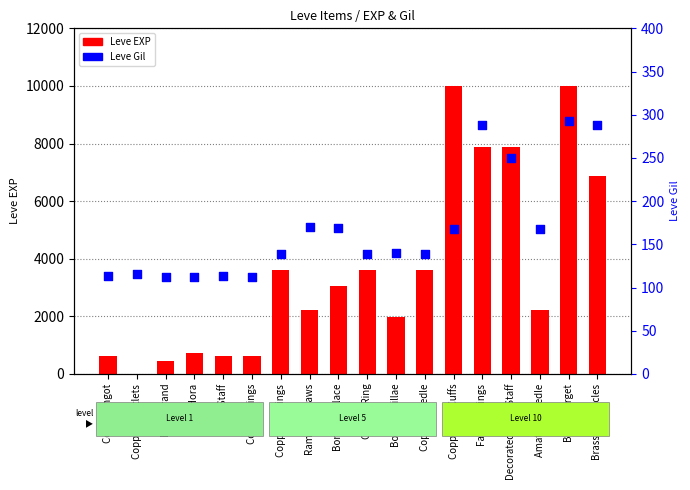

Which series reaches the minimum Y coordinate?

Leve EXP